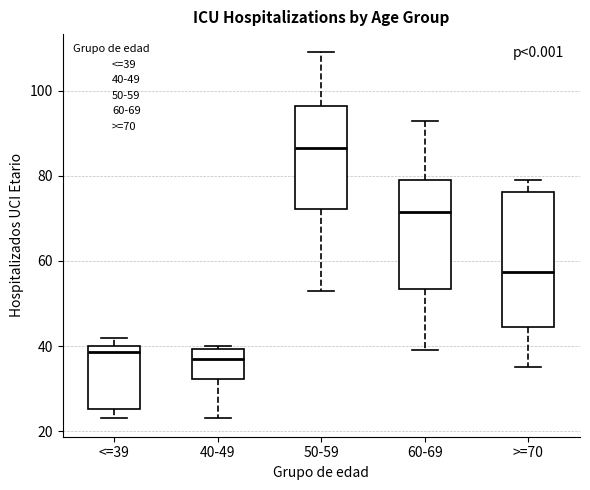

Reading left to right, transcribe this box plot: for each box, give where its median line is, the range the box spans, and where its two whiskers end, as read against the y-axis. The values are not printed on the chart, so give them approximately, as read against the axis.

<=39: median 38, box 26 to 40, whiskers 24 to 42
40-49: median 38, box 32 to 40, whiskers 24 to 40 (just above the box's upper edge)
50-59: median 86, box 72 to 96, whiskers 54 to 110
60-69: median 72, box 54 to 80, whiskers 40 to 94
>=70: median 58, box 44 to 76, whiskers 36 to 80